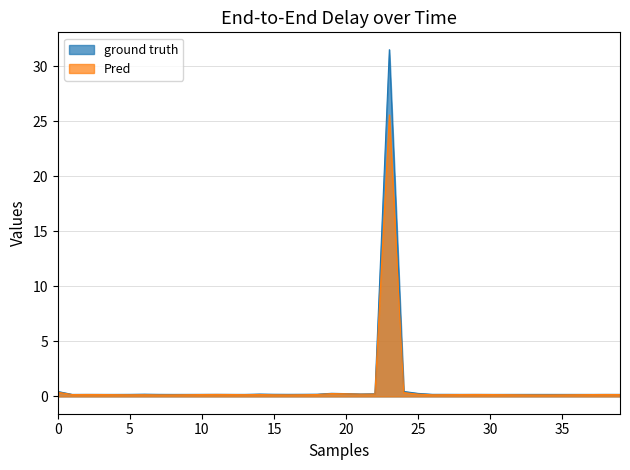

What is the average value?

1.0